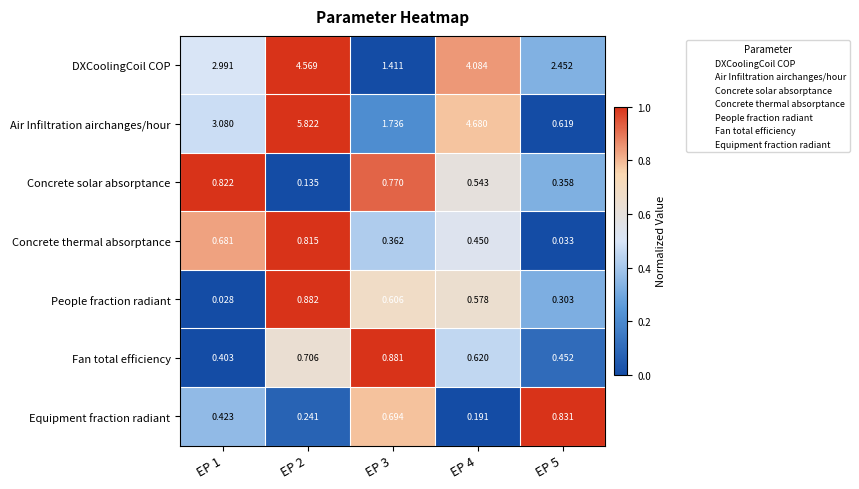

At EP 5, list the series in order from largest to smallest.

DXCoolingCoil COP, Equipment fraction radiant, Air Infiltration airchanges/hour, Fan total efficiency, Concrete solar absorptance, People fraction radiant, Concrete thermal absorptance